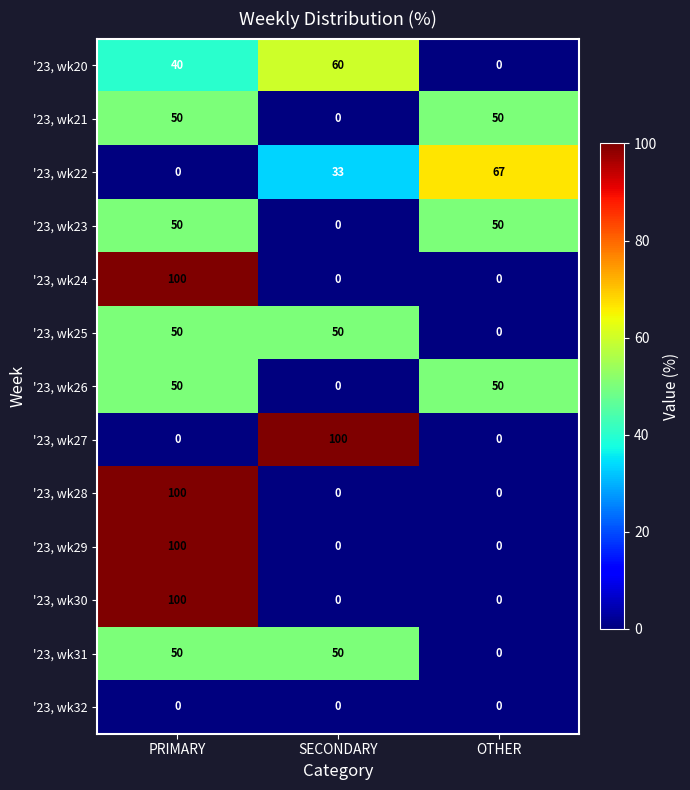

Is it true that '23, wk32 equals 0 at PRIMARY?

True